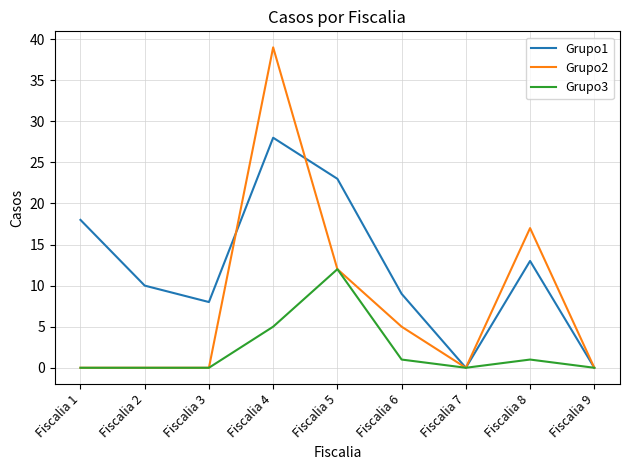

Rank the series by their average value, from lowest to highest.

Grupo3, Grupo2, Grupo1